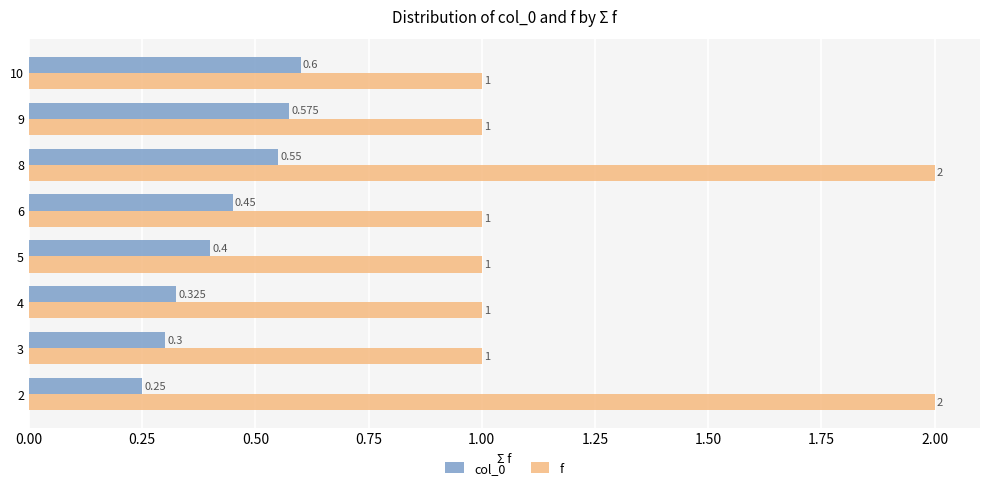

Is the value of f at 3 greater than the value of col_0 at 9?

Yes